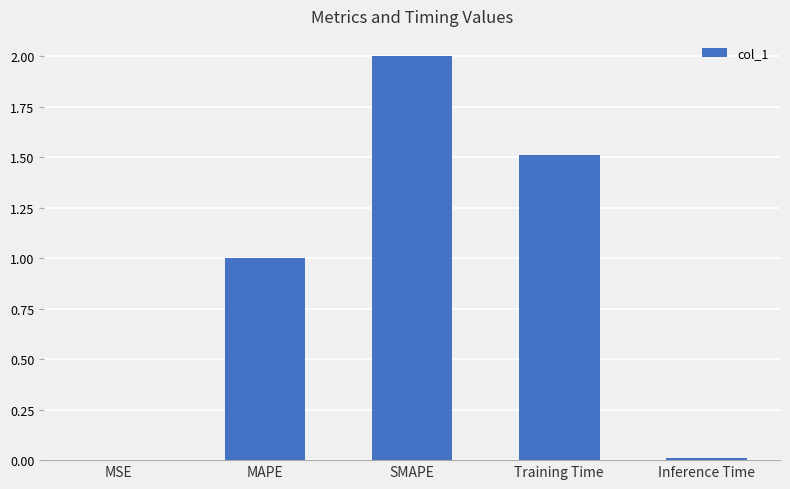

True or false: the data shows 2.0 at SMAPE.

True